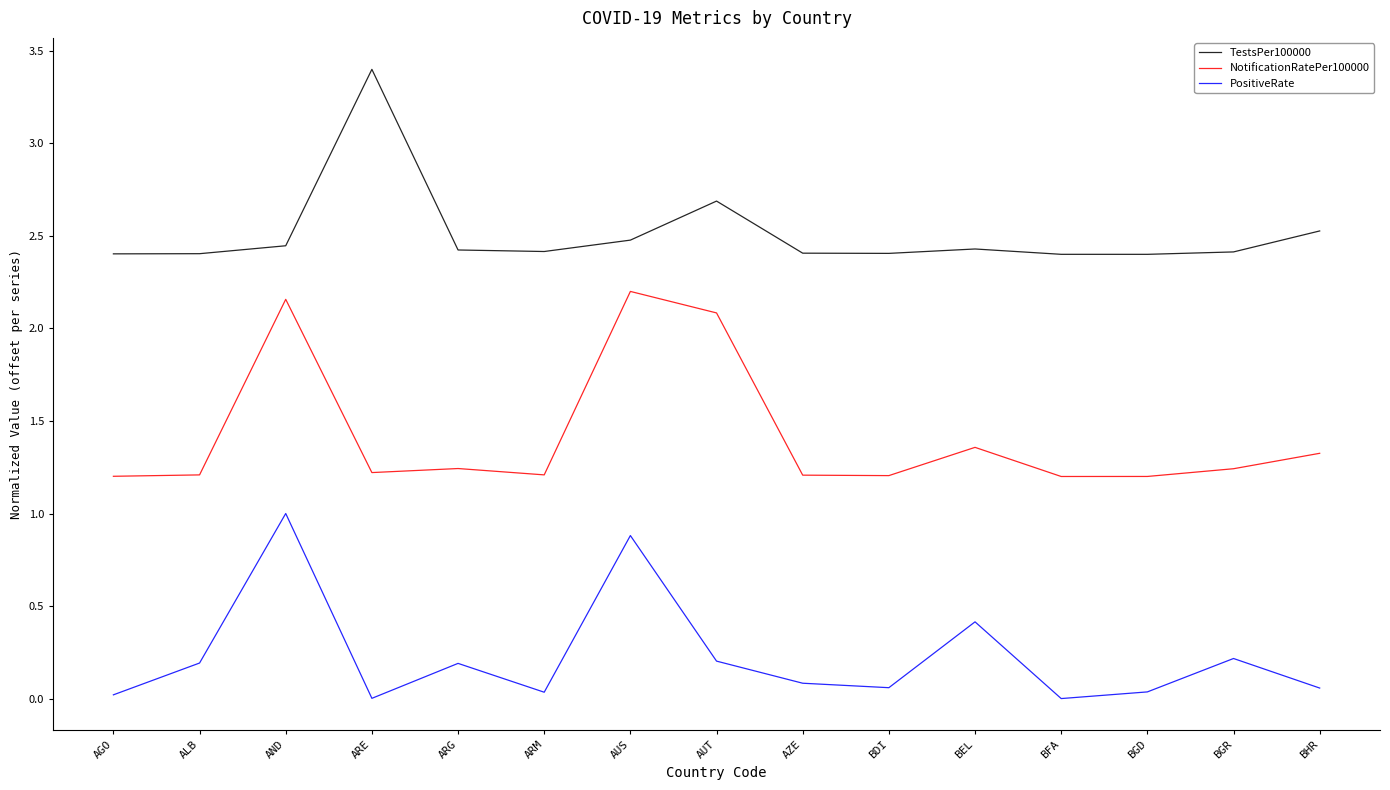

Is the value of TestsPer100000 at BGD greater than the value of NotificationRatePer100000 at AUT?

Yes